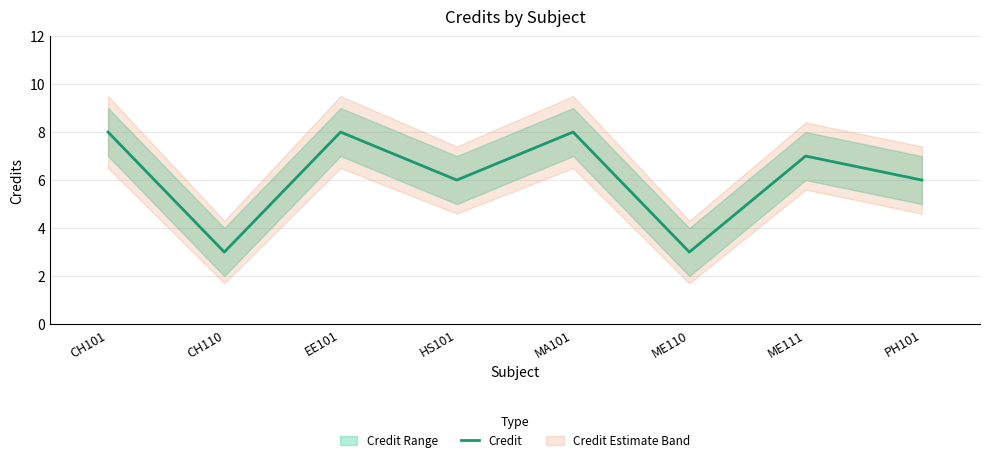

Does the chart have visible grid lines?

Yes